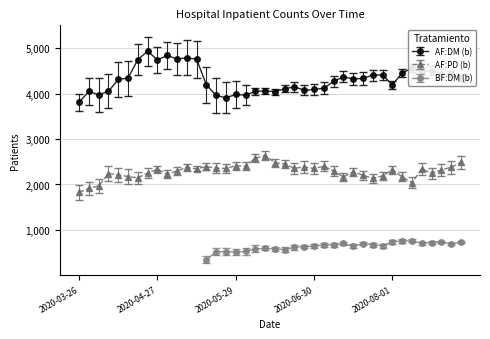

True or false: AF:DM (b) and AF:PD (b) cross at least once.

False